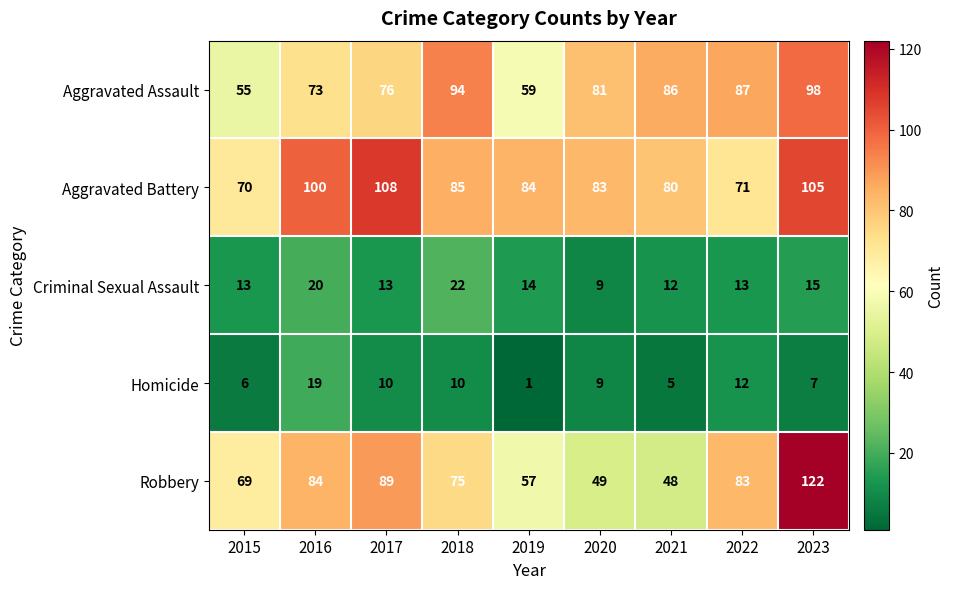

Count the number of data series in this chart.

5